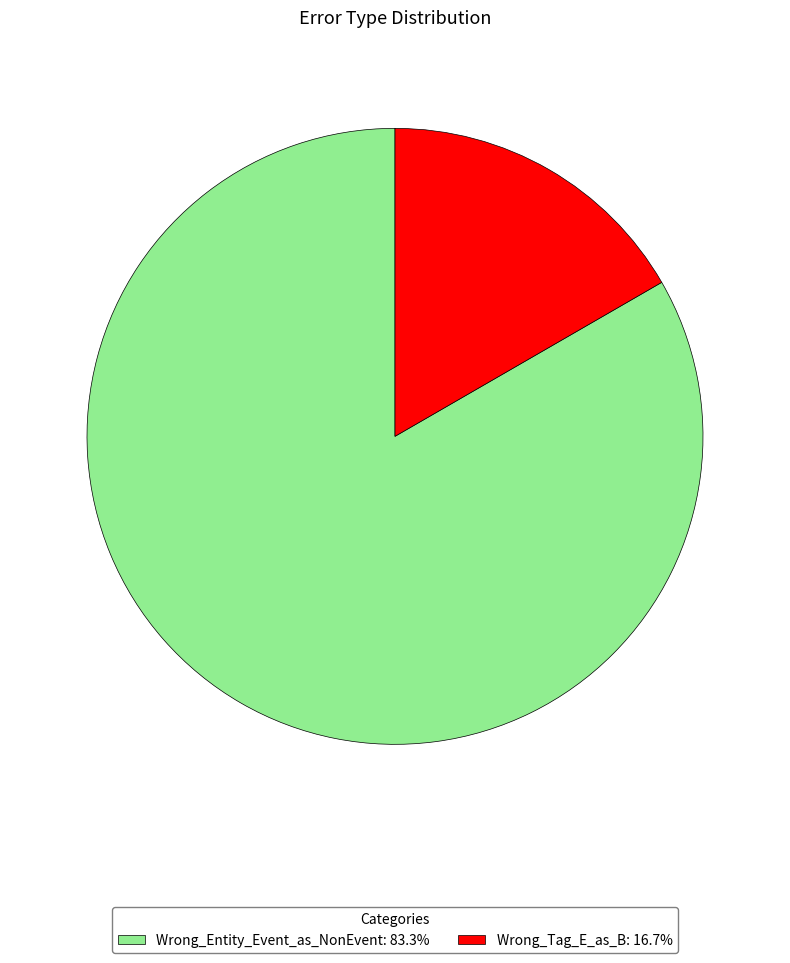

Is there any slice that represents more than half of the pie?

Yes